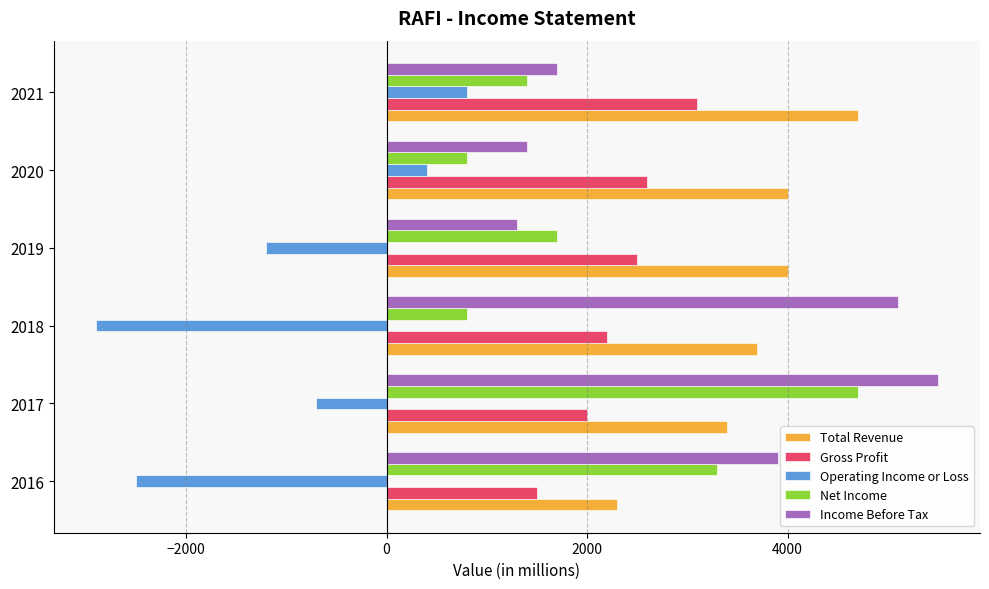

What is the minimum value for Net Income?

800